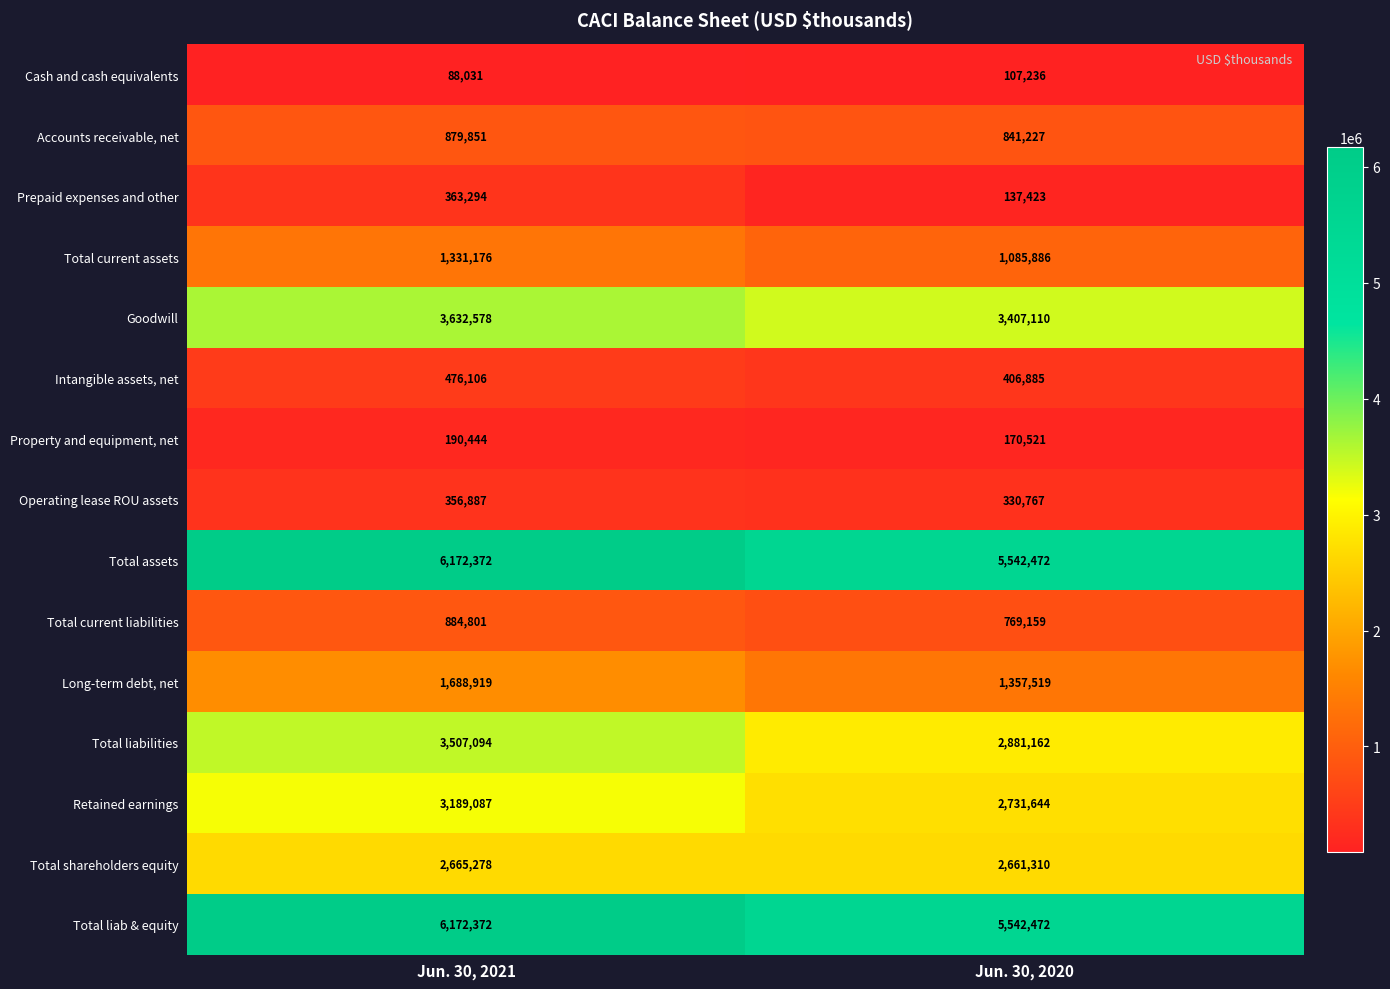

Count the number of categories in the chart.

2